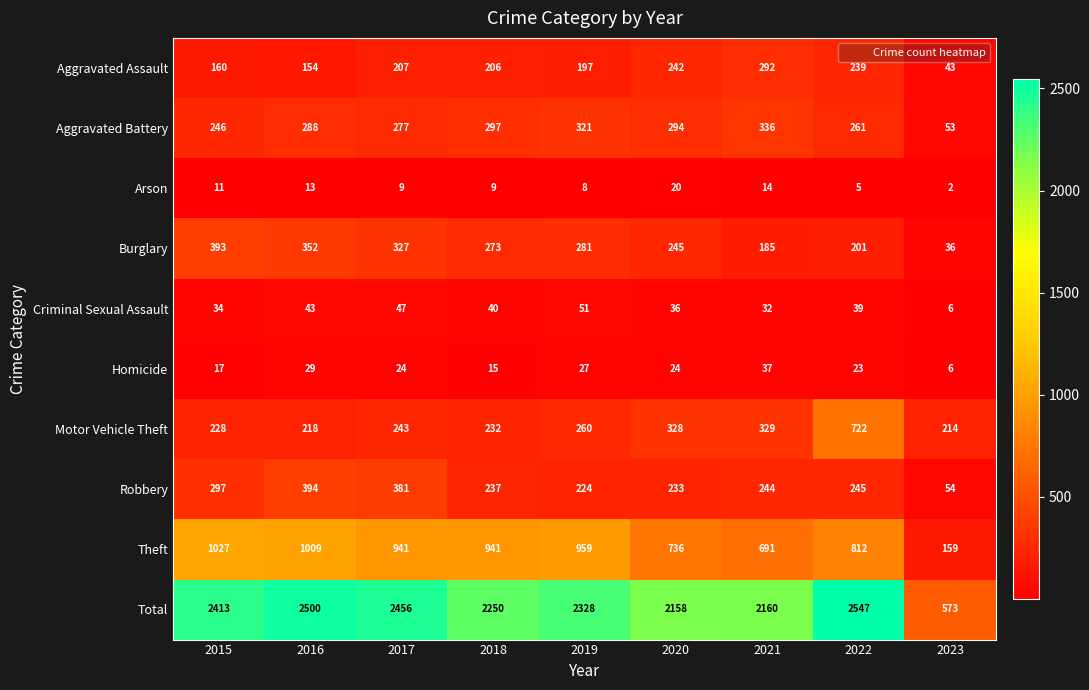

What is the difference between the maximum and second lowest values in the Aggravated Battery series?

90